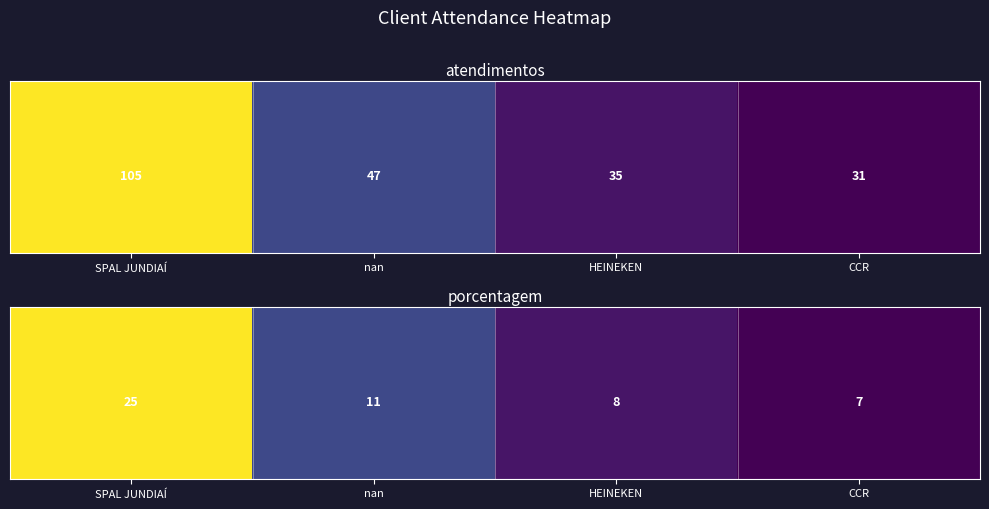

How many data points does each series have?

4